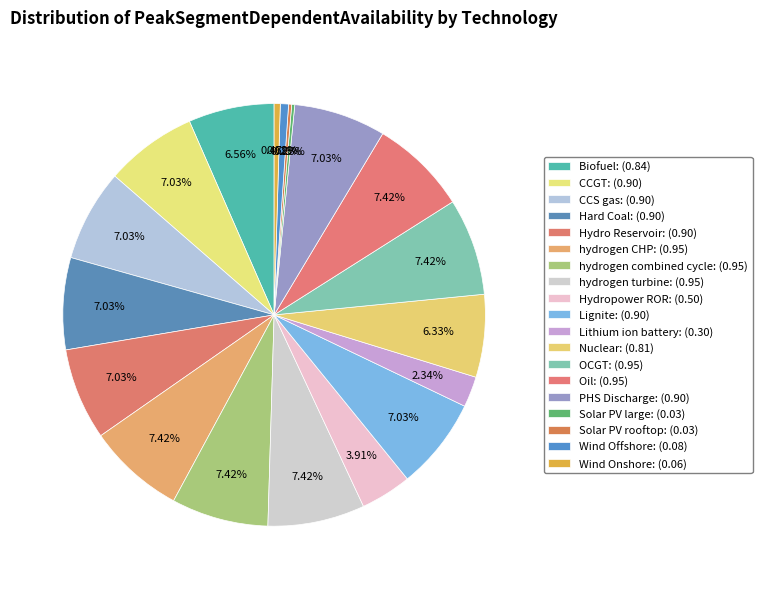

Does CCS gas account for over 50% of the chart?

No